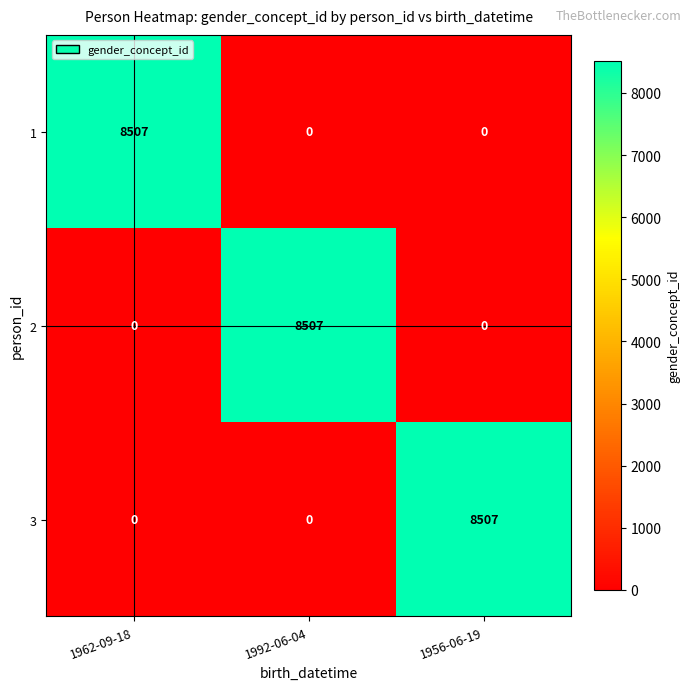

What is the total value across all series at 1956-06-19?

8507